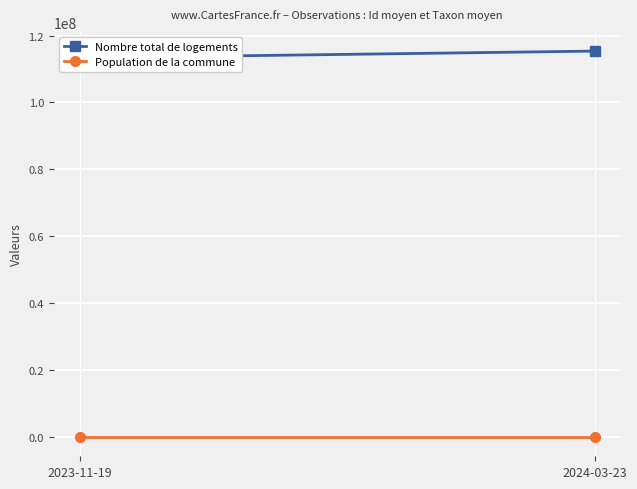

What is the approximate value of Population de la commune at 2023-11-19?

57171.3